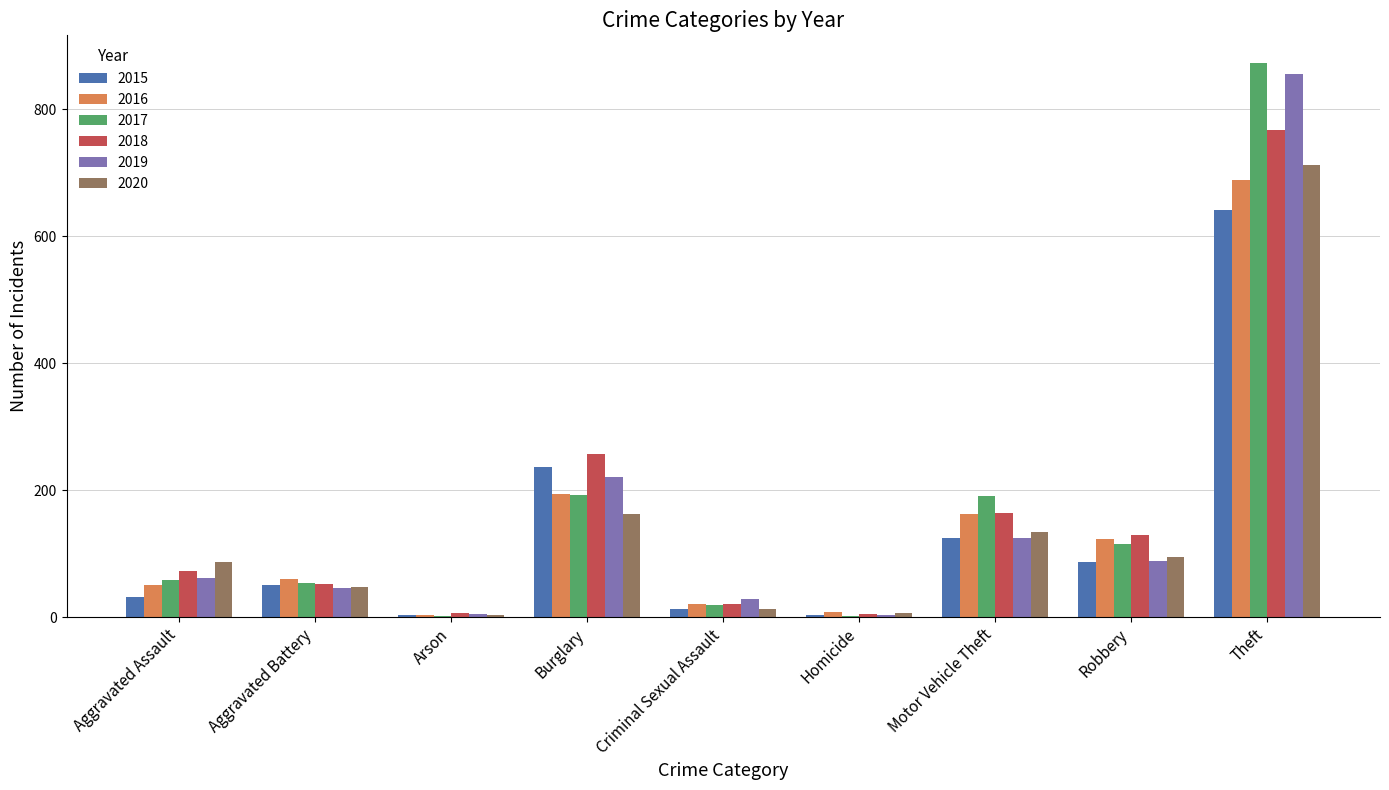

What is the sum of all 2018 values?

1473